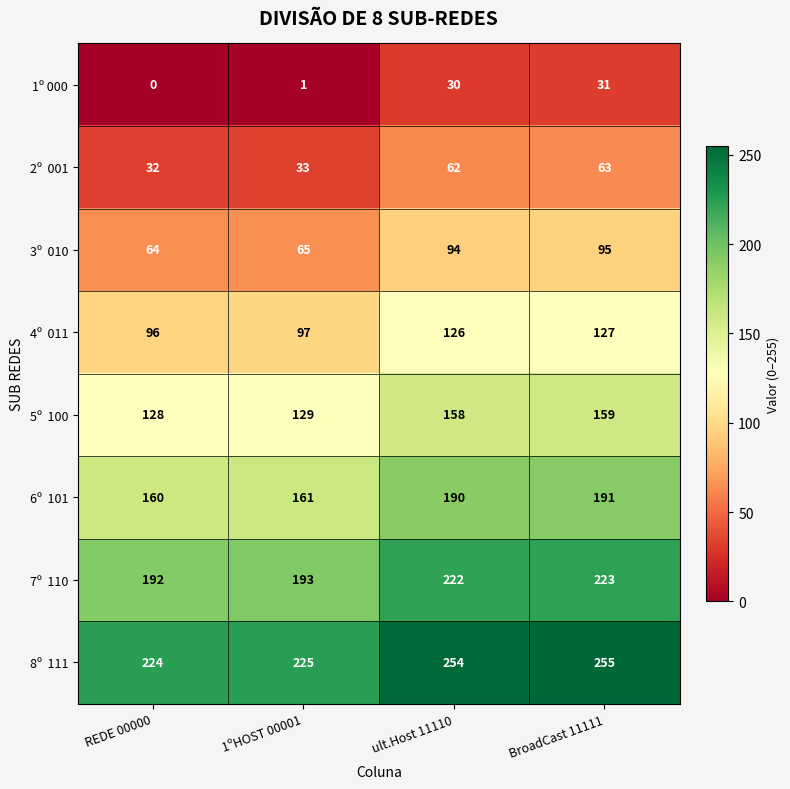

What is the difference between the highest and lowest values at 1ºHOST 00001?

224